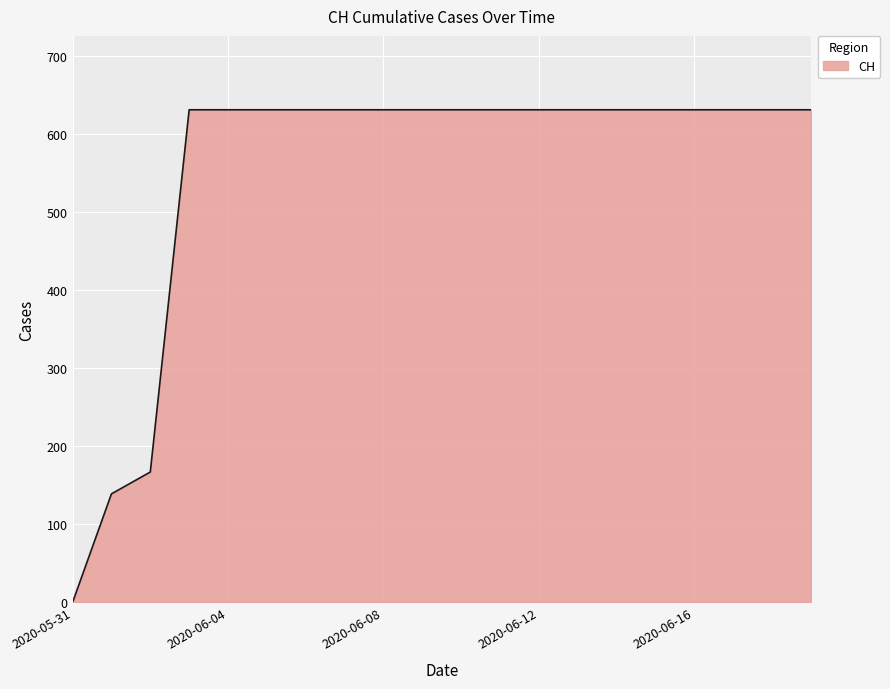

What is the difference between the maximum and second lowest values?

492